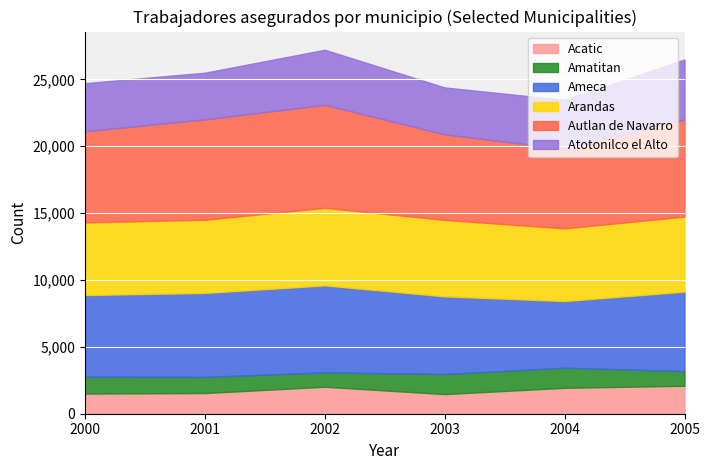

Where is the first local minimum for Autlan de Navarro?

2004